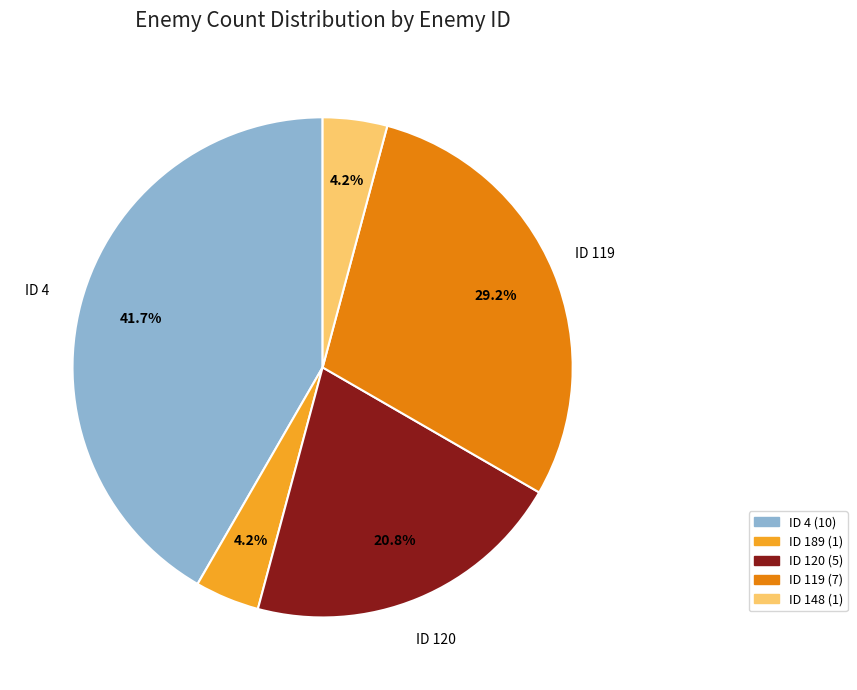

Is there any slice that represents more than half of the pie?

No